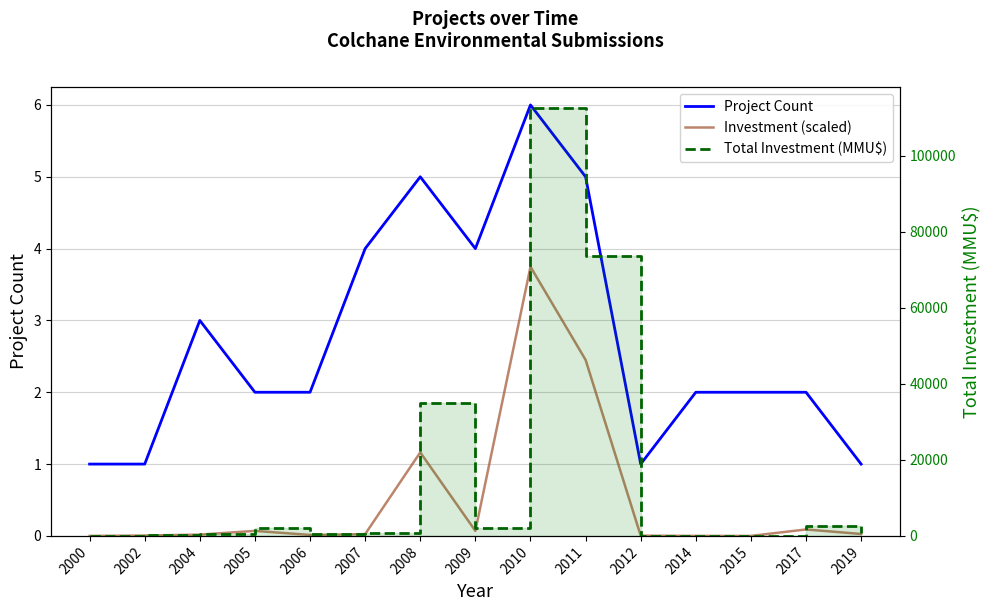

Which series has the widest spread of values?

Total Investment (MMU$)